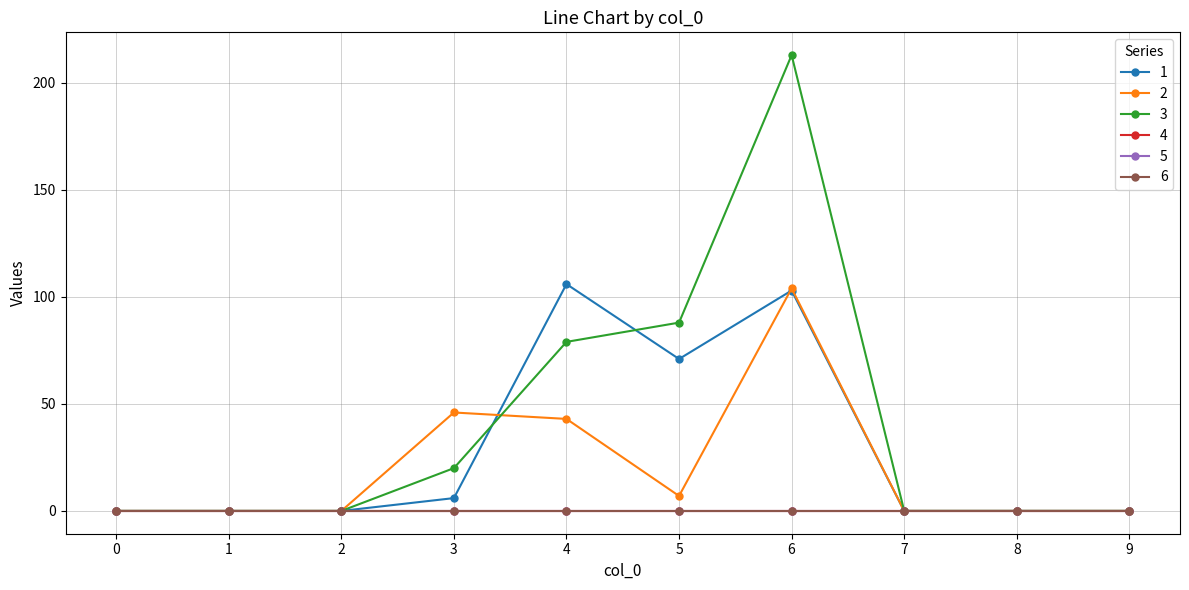

Does the chart have visible grid lines?

Yes